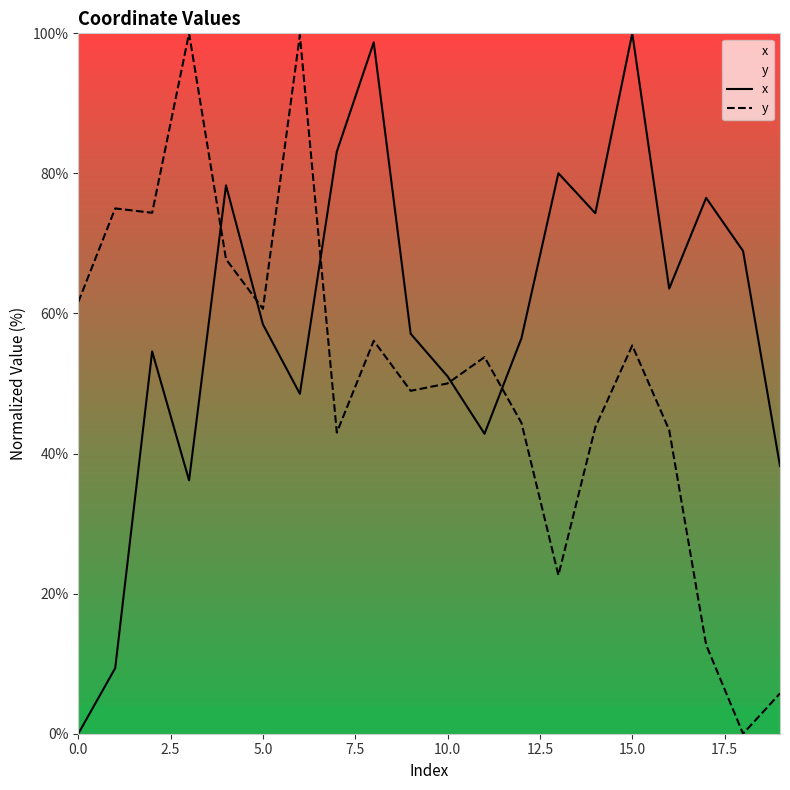

List the series in order of their peak value, lowest first.

x, y